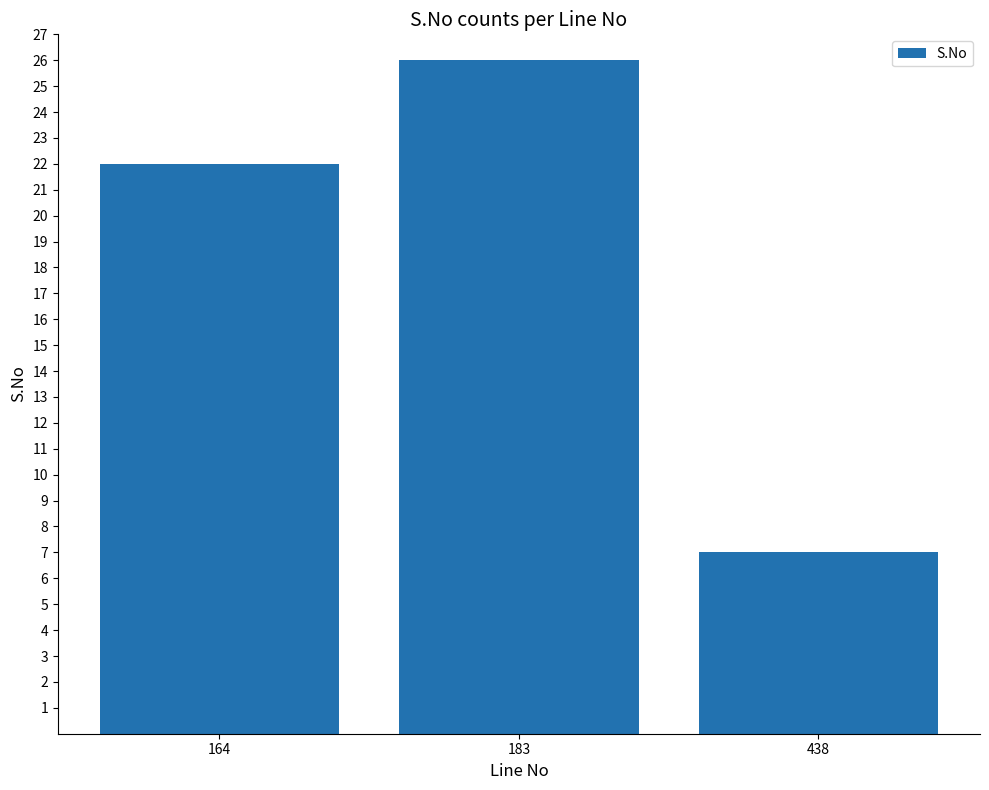

List the labels in order of value, smallest first.

438, 164, 183